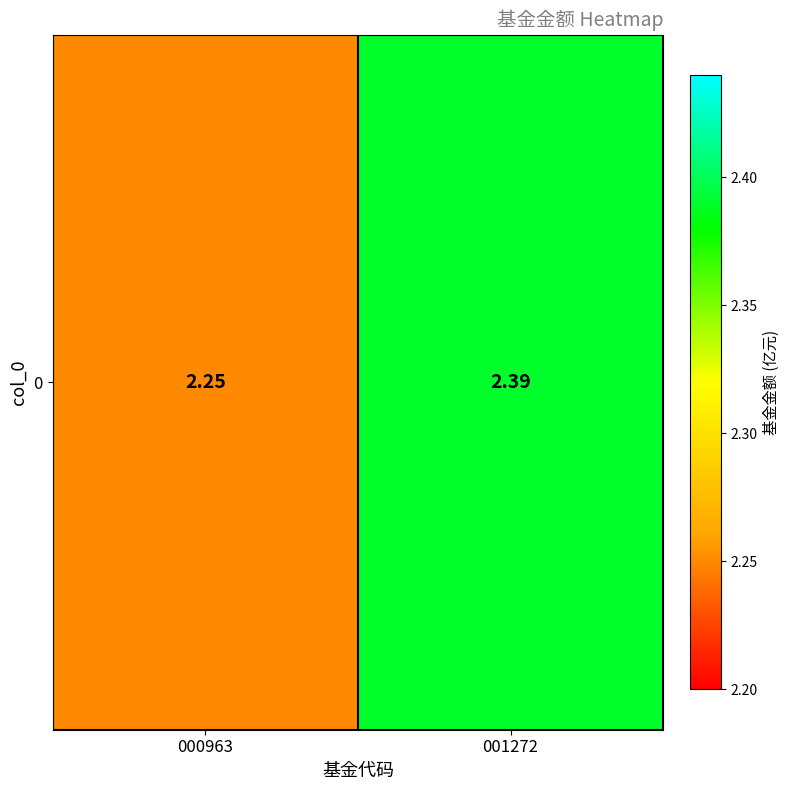

Reading left to right, extract all data points from this chart.

2.2	2.4